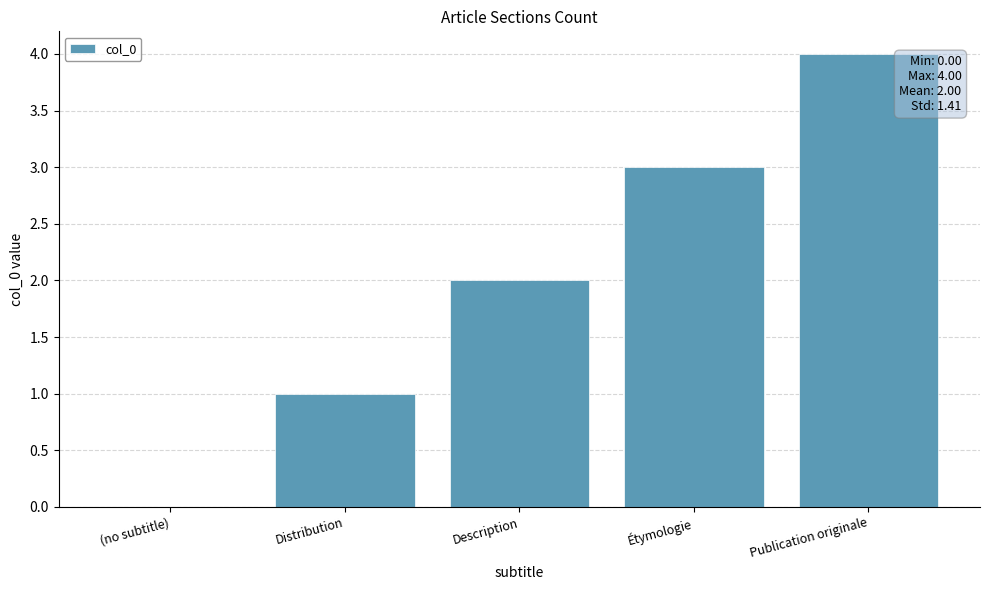

Are the bars horizontal?

No